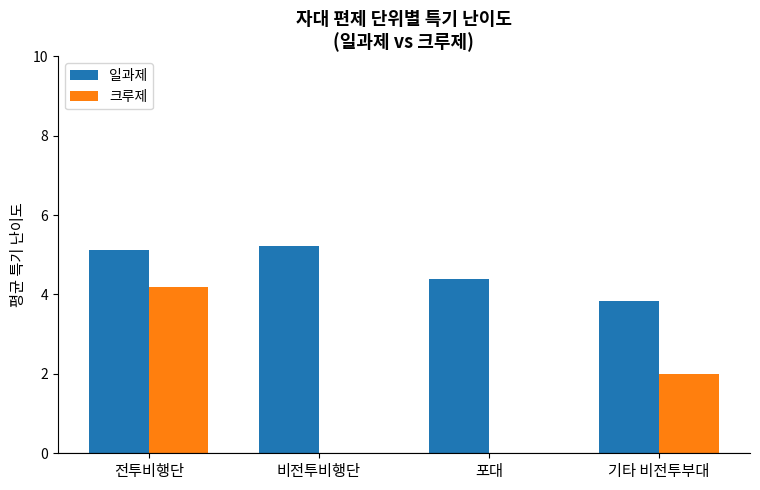

What is the difference between the 일과제 values at 기타 비전투부대 and 비전투비행단?

1.4